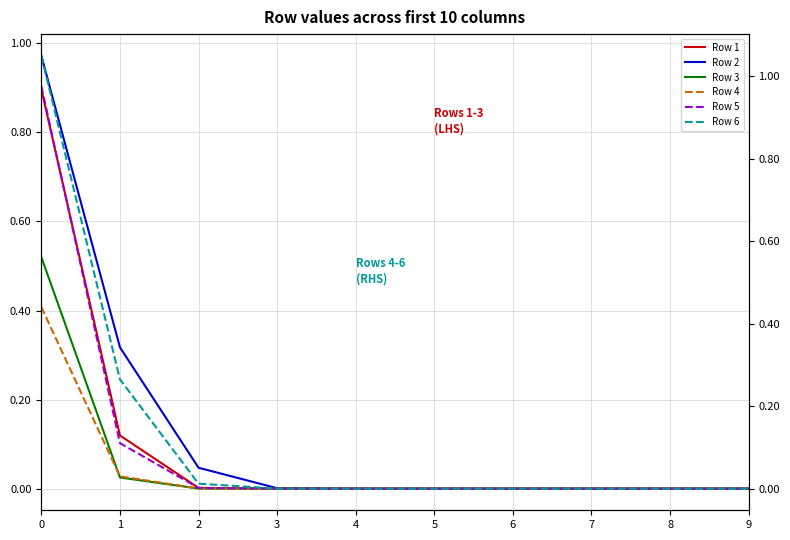

Which series has the largest total across all categories?

Row 2